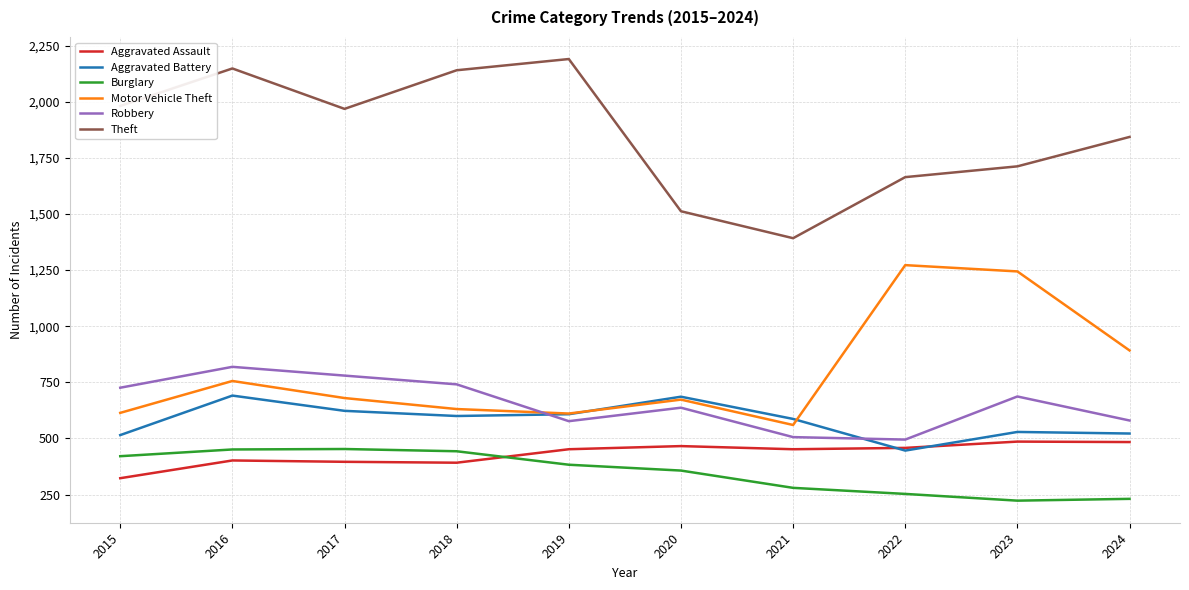

Which category has the highest value across all series?

2019